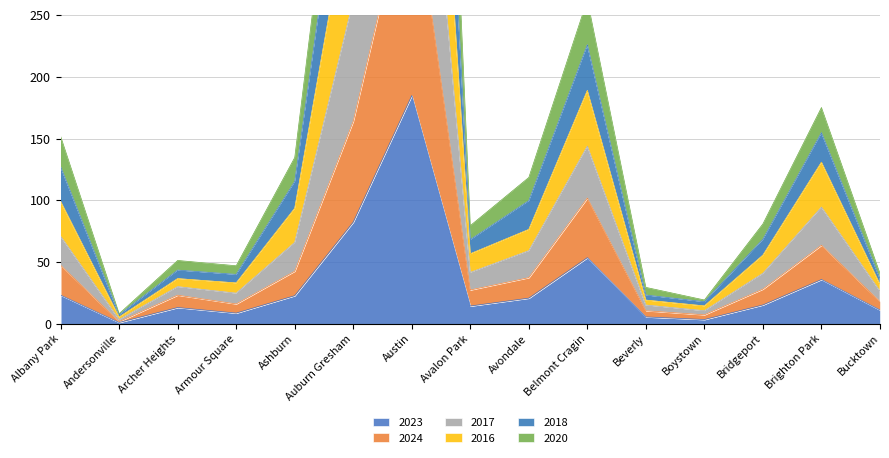

At how many categories does at least one series exceed 932?

1